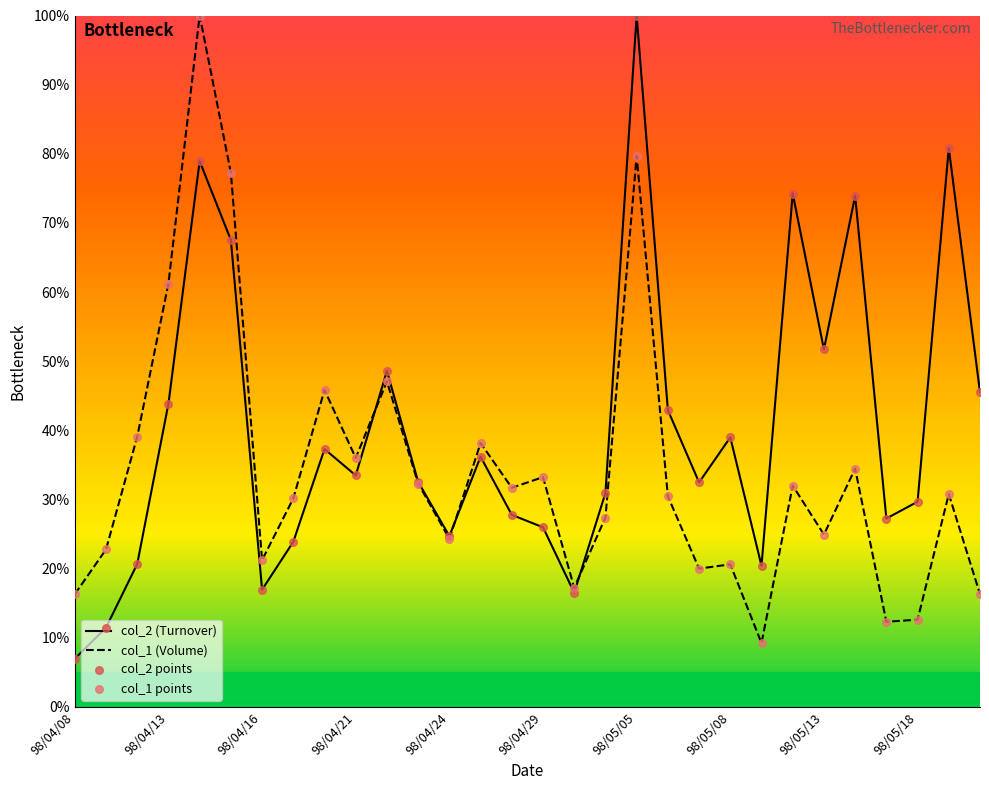

Which series reaches the maximum Y coordinate?

col_2 (Turnover)